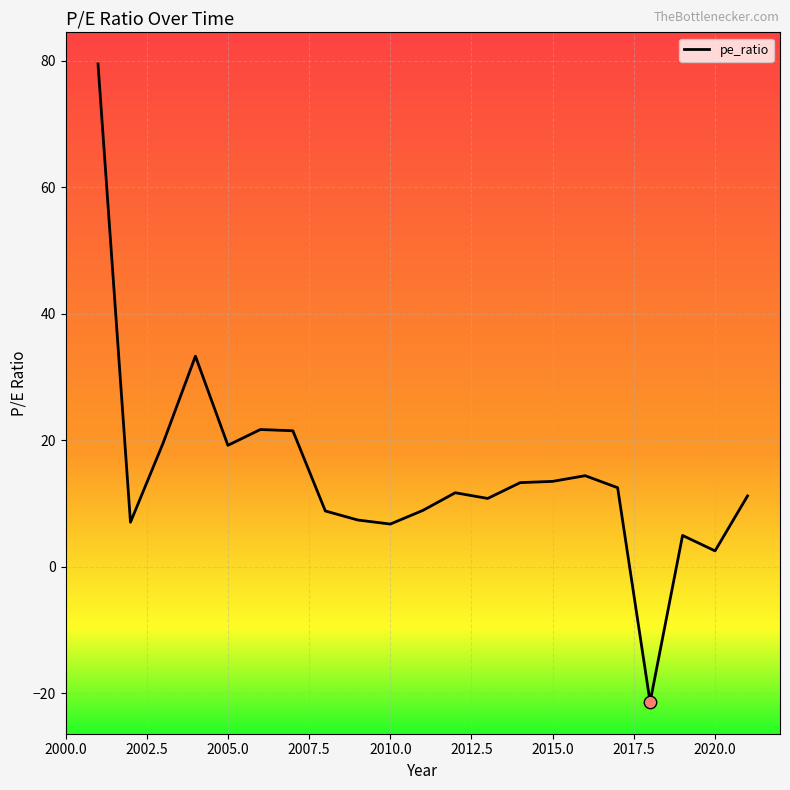

What is the difference between the maximum and minimum values?

100.9